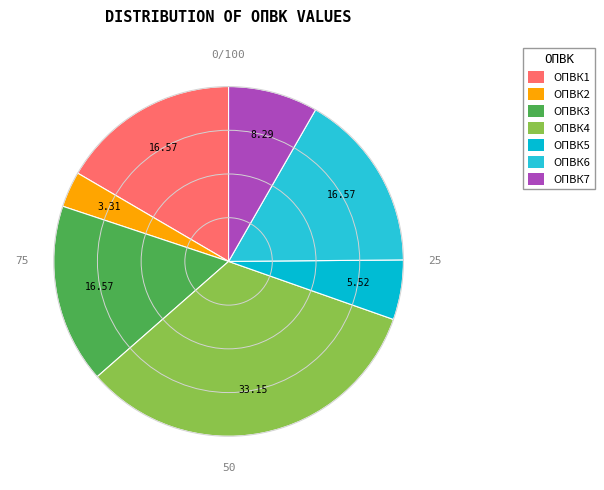

Is it true that ОПВК1 is 26% of the pie?

False